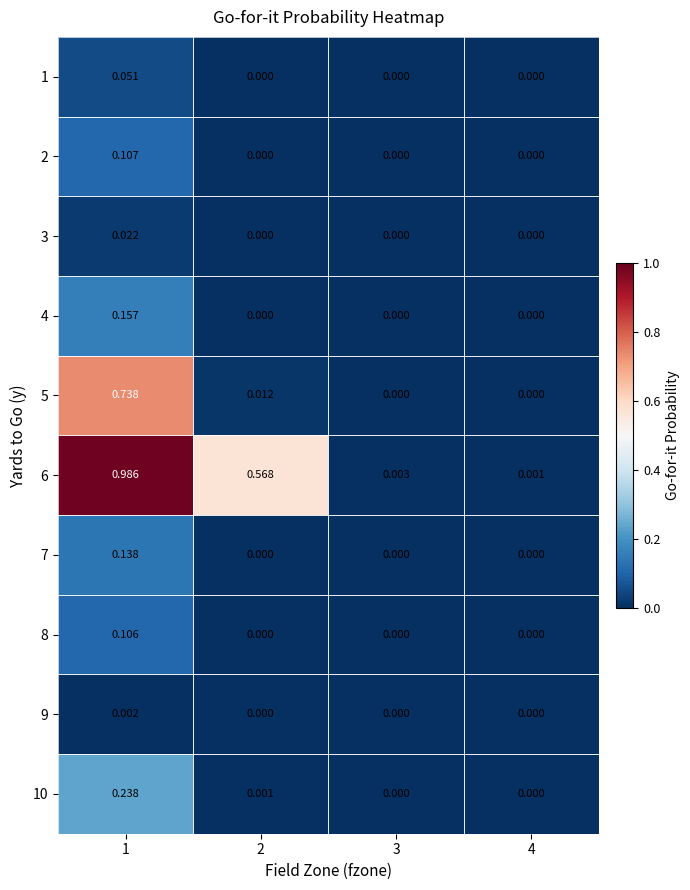

Is the value of 7 at 2 greater than the value of 6 at 3?

No